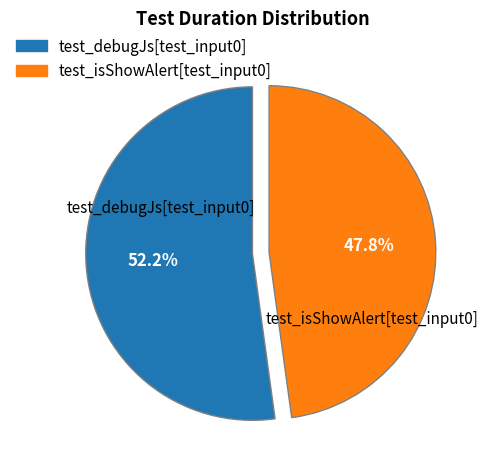

Approximately how many times larger is the value at test_isShowAlert[test_input0] compared to test_debugJs[test_input0]?

0.9